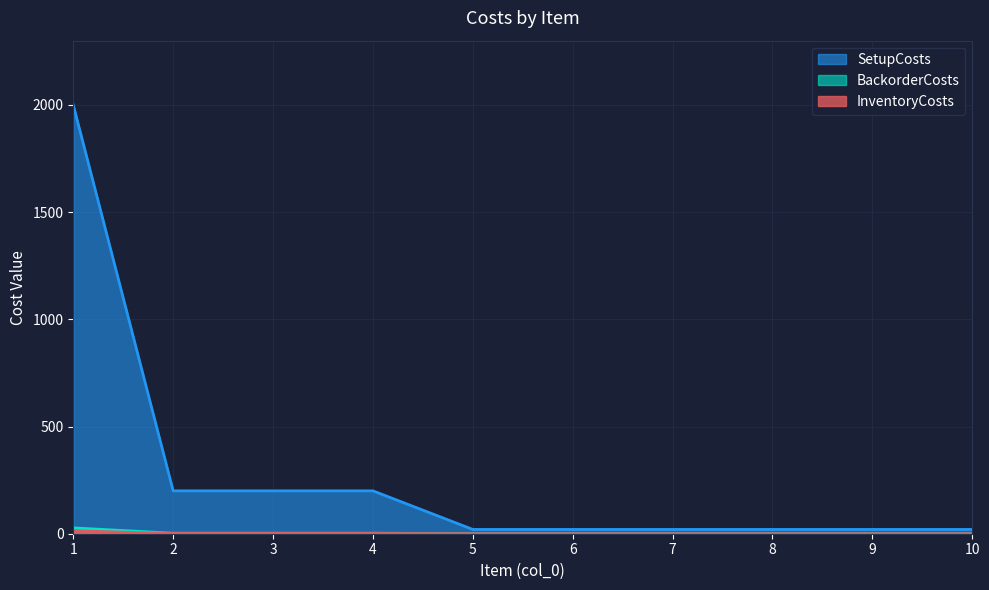

At which category is the sum across all series the highest?

1